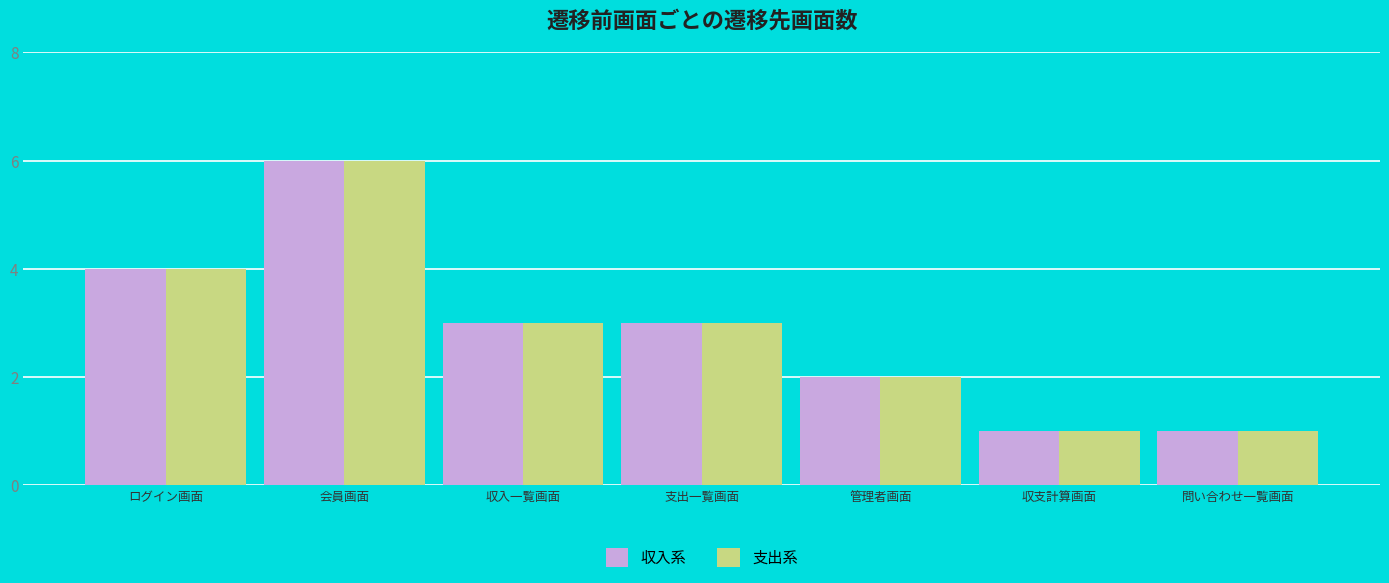

What is the sum of all 支出系 values?

20